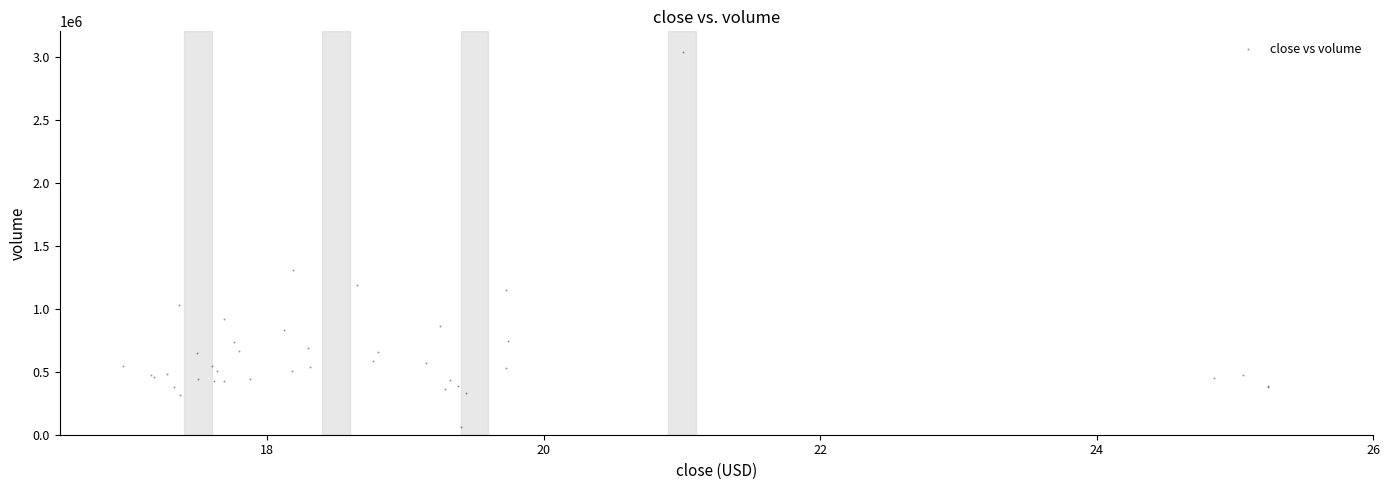

What Y value in the scatter plot is closest to 1550660?

1307800